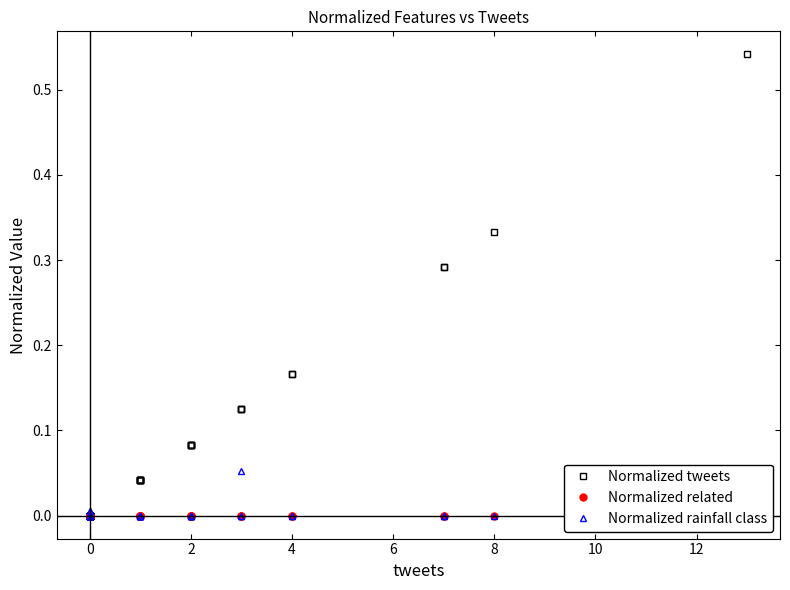

What is the label of the 25th point from the right?

15